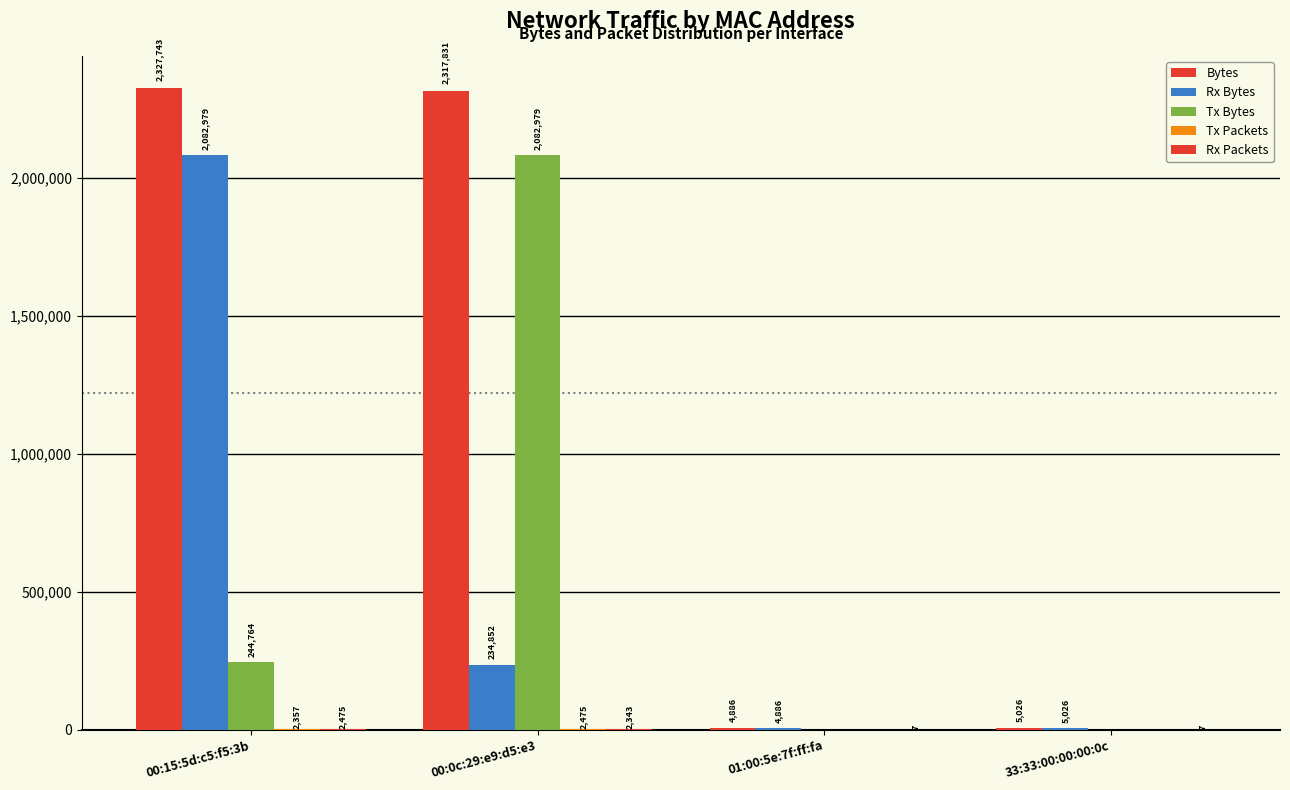

How many series are shown in this chart?

5